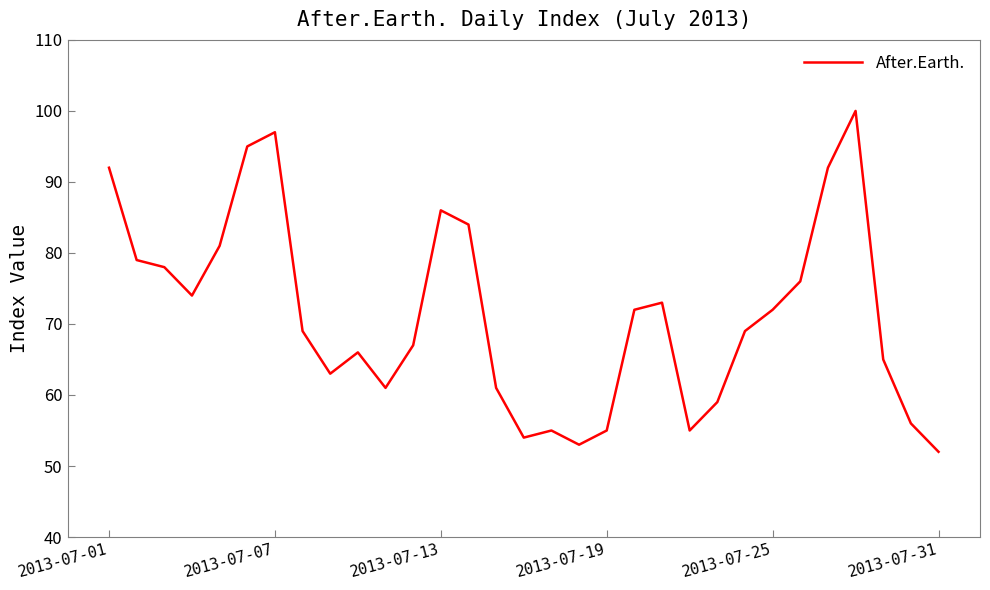

Is this an area chart (filled region under the line)?

No